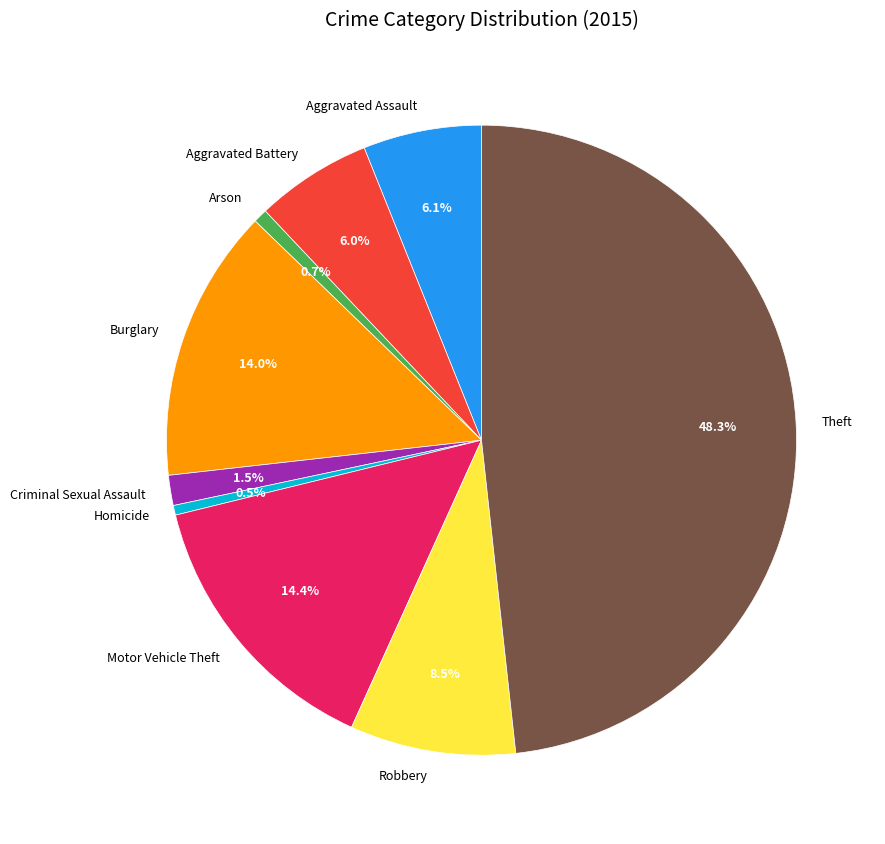

How many slices are in this pie chart?

9